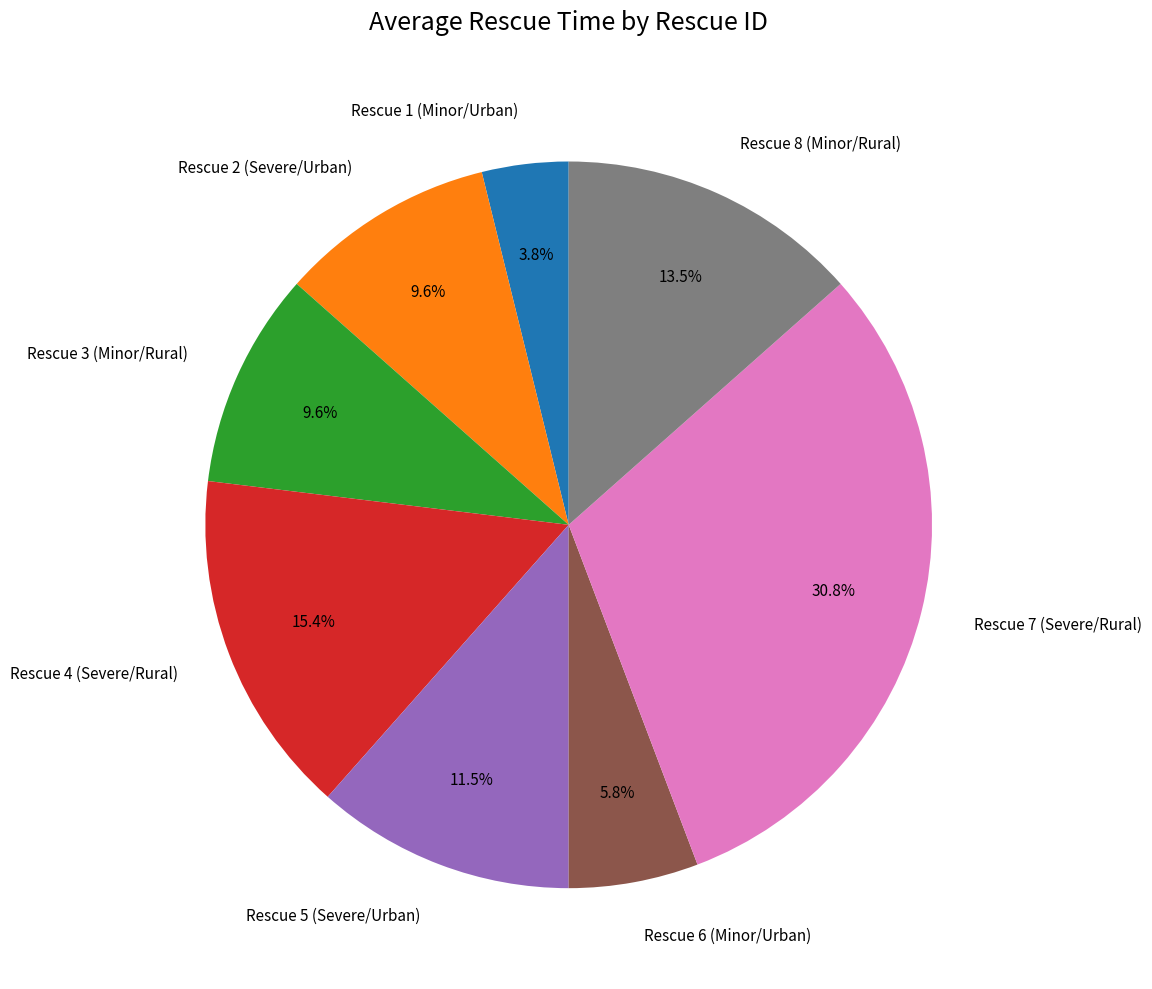

How many slices are in this pie chart?

8